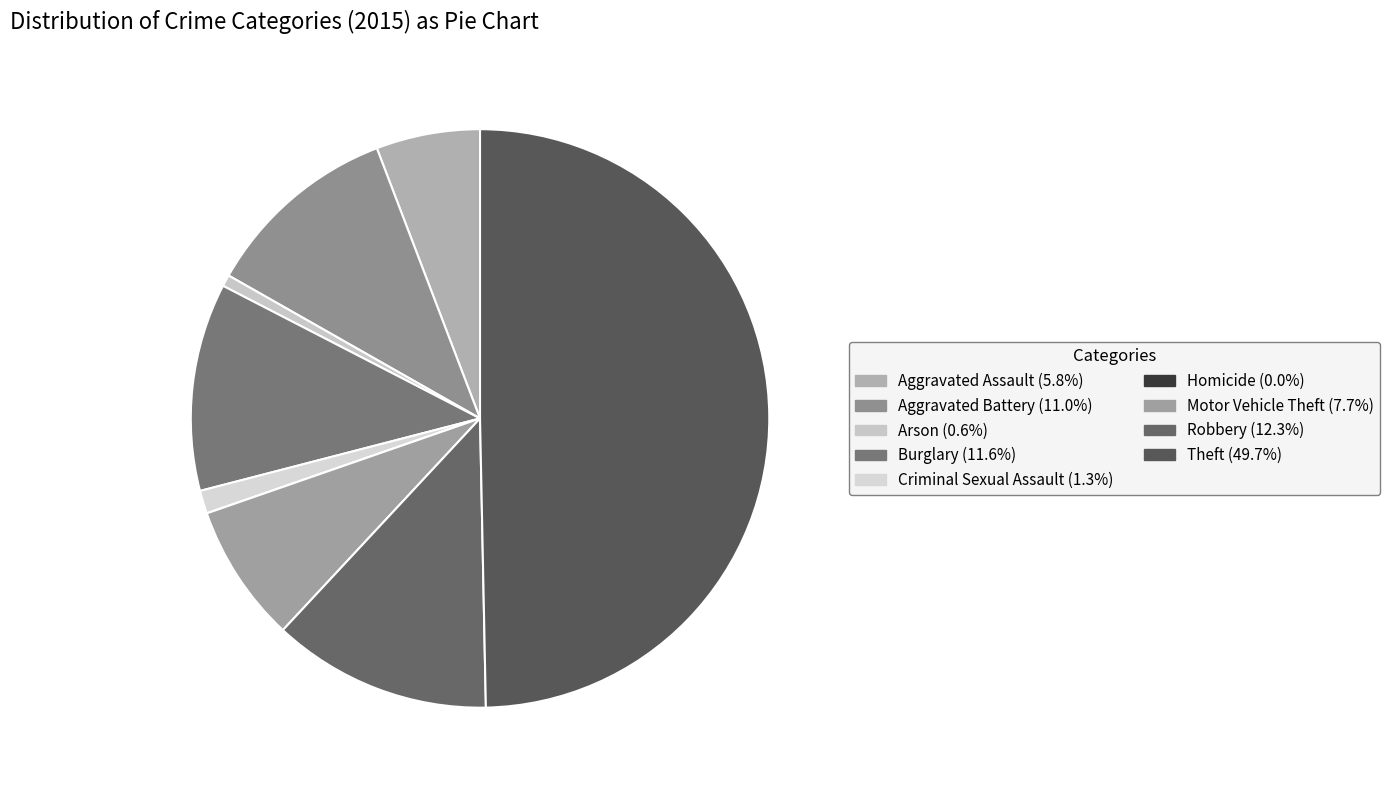

Is it true that Homicide is 1% of the pie?

False